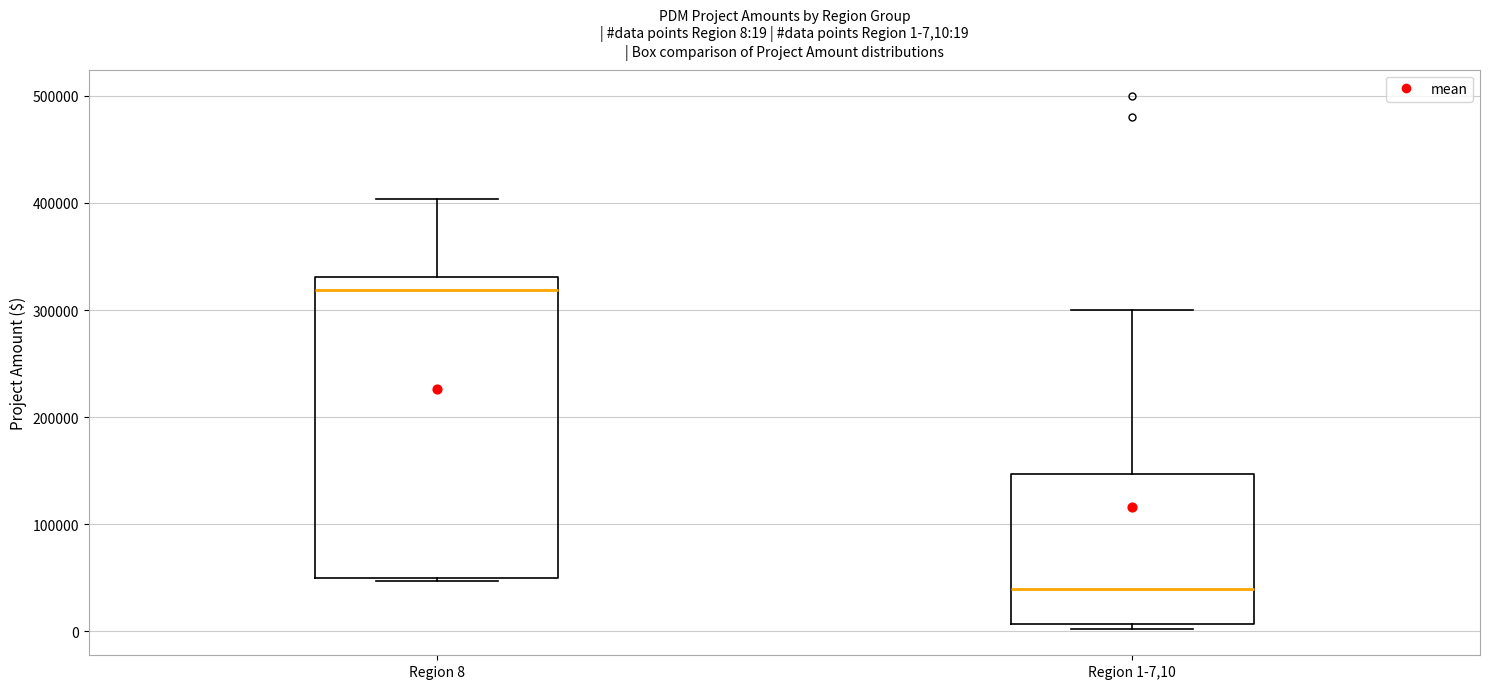

Which box's median line is the lowest?

Region 1-7,10